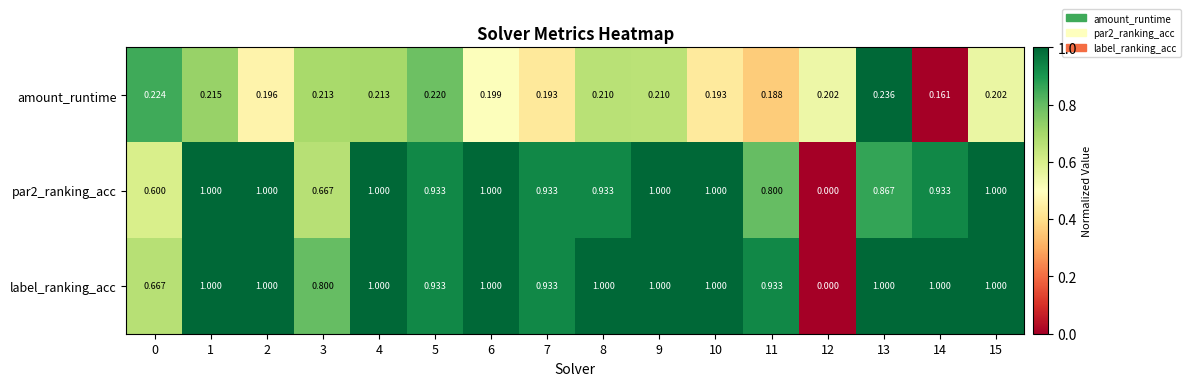

Which series has the largest total across all categories?

label_ranking_acc